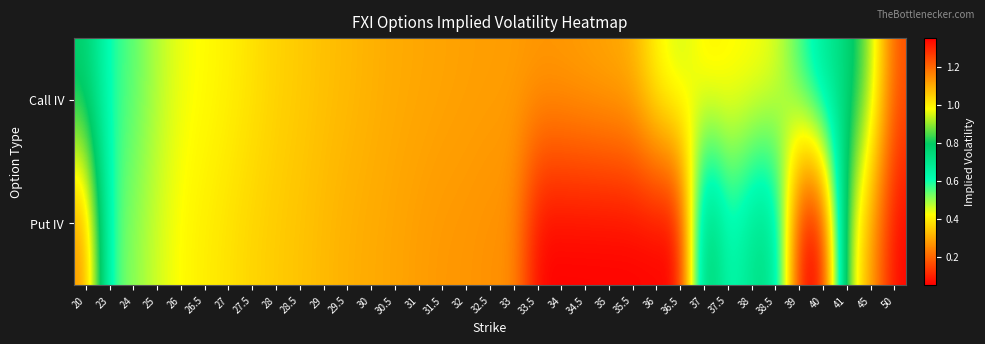

What is the difference between the highest and lowest values at 33.5?

0.2